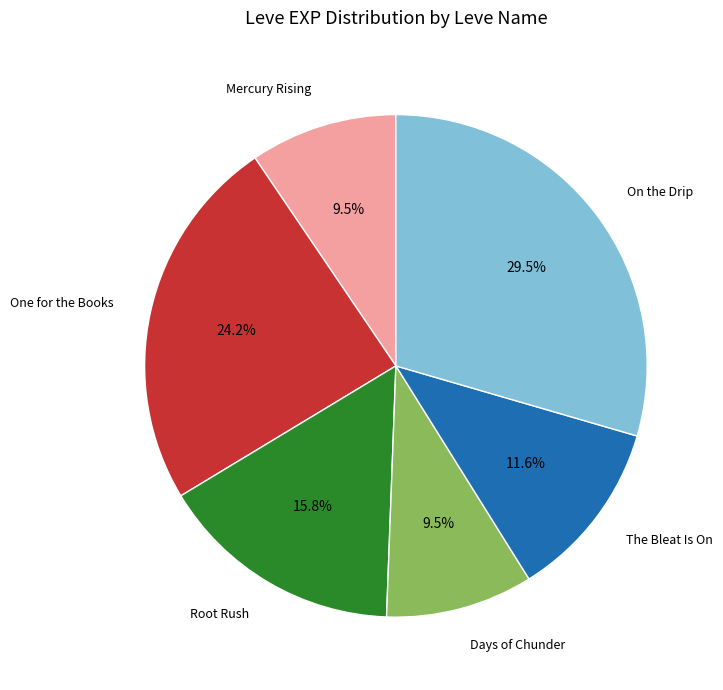

Does Days of Chunder account for over 50% of the chart?

No